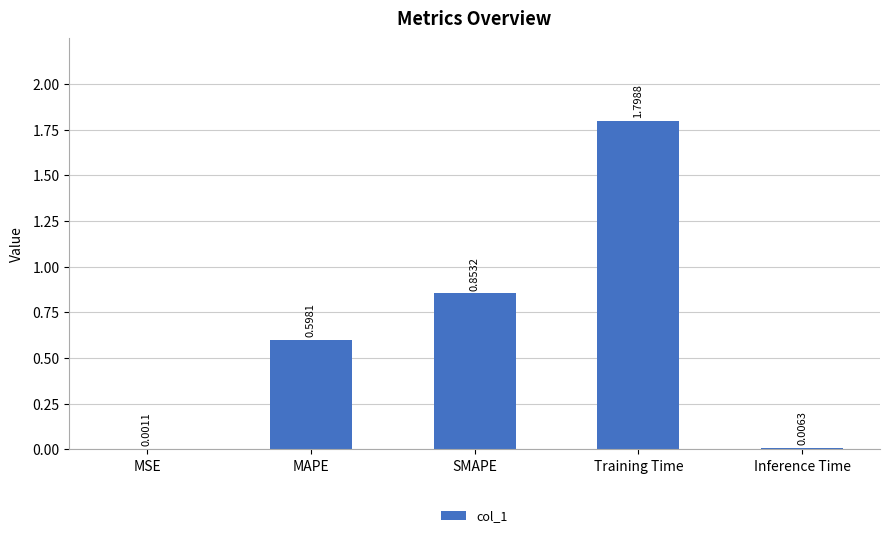

Is it true that the value at Training Time is 2.6?

False